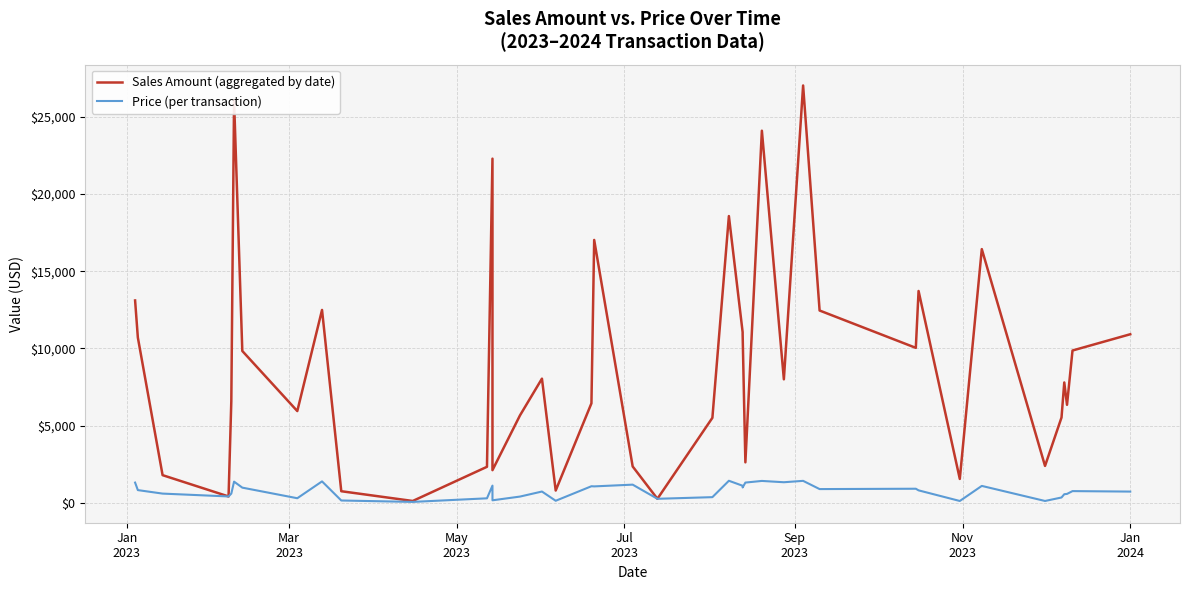

What is the average value of the Sales Amount (aggregated by date) series?

9000.7